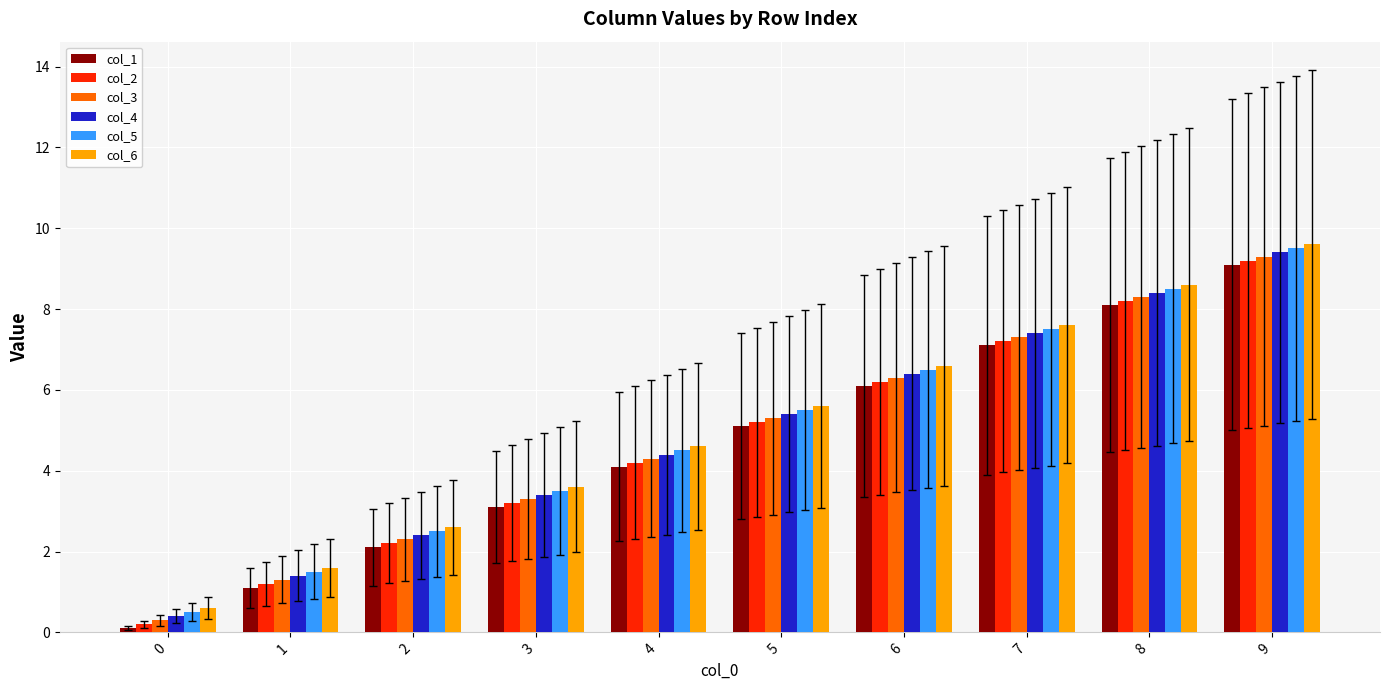

What is the difference between the highest and lowest values at 6?

0.5